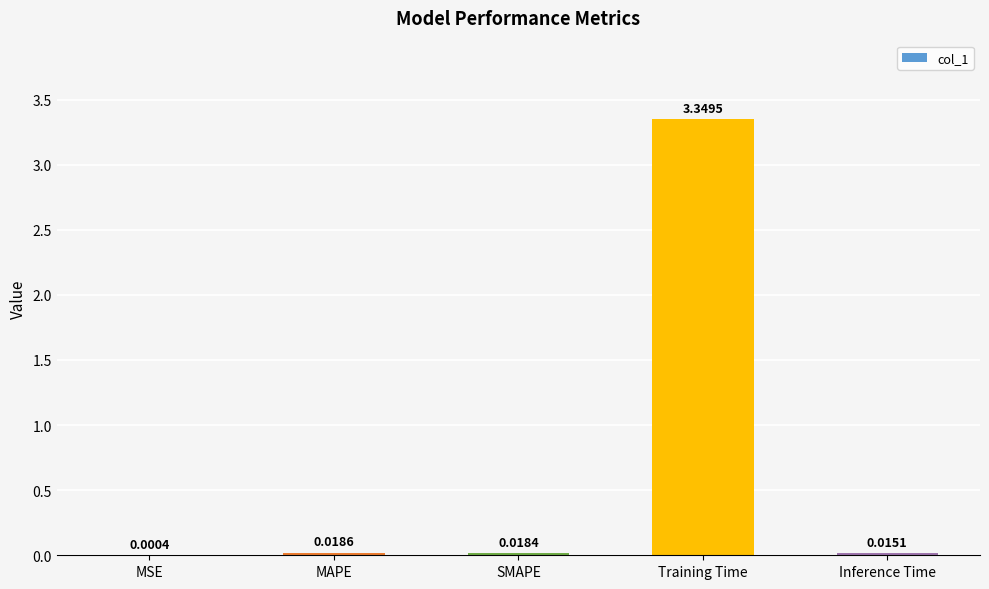

What is the sum of the values at Inference Time and Training Time?

3.4